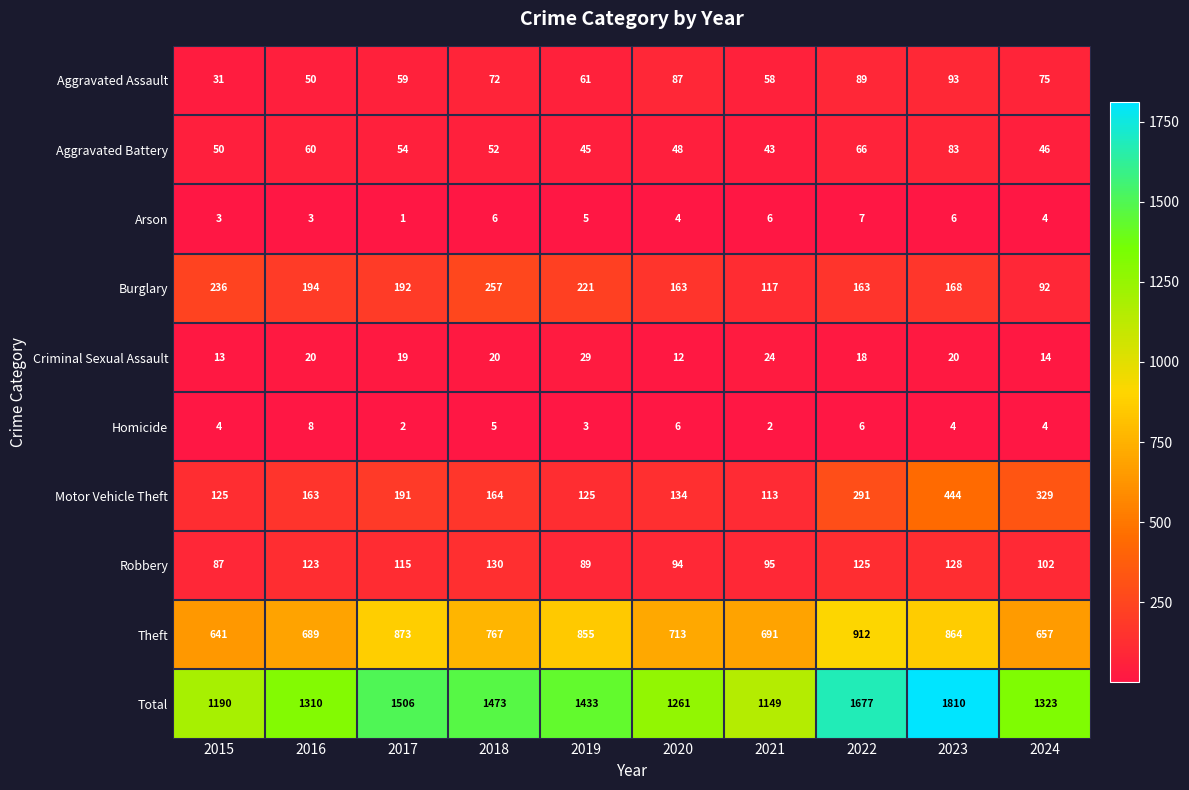

Between 2018 and 2021, which series saw the biggest shift?

Total